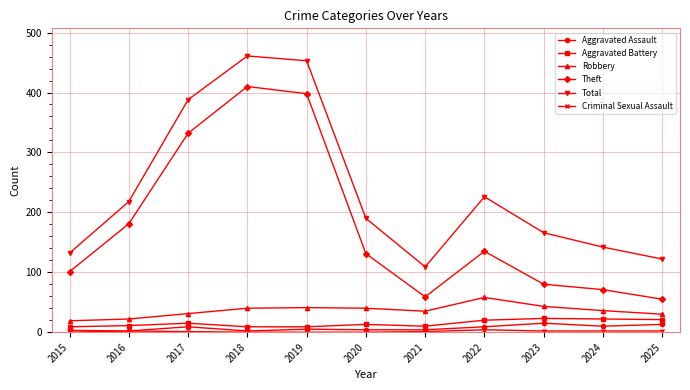

Which series changed the most between 2015 and 2018?

Total